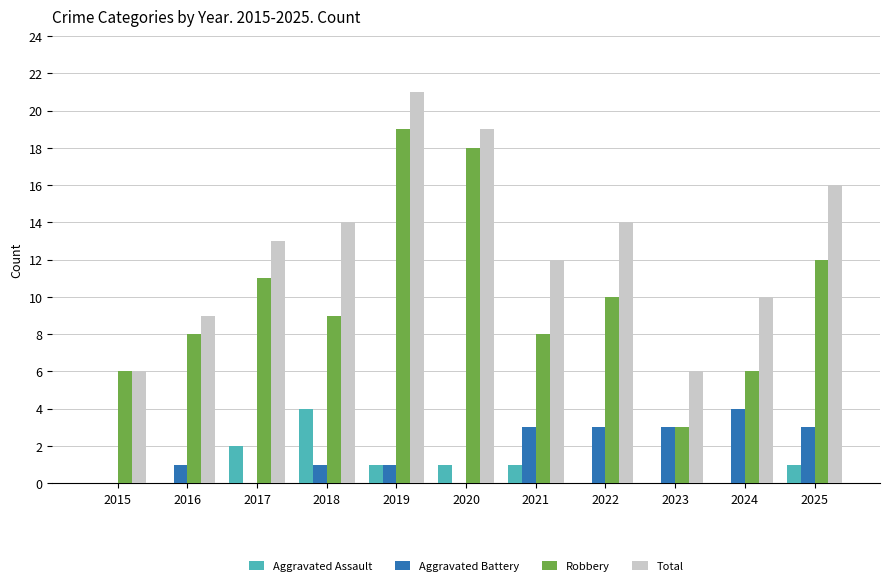

Reading left to right, transcribe all the data shown in this chart.

Aggravated Assault: 0	0	2	4	1	1	1	0	0	0	1
Aggravated Battery: 0	1	0	1	1	0	3	3	3	4	3
Robbery: 6	8	11	9	19	18	8	10	3	6	12
Total: 6	9	13	14	21	19	12	14	6	10	16